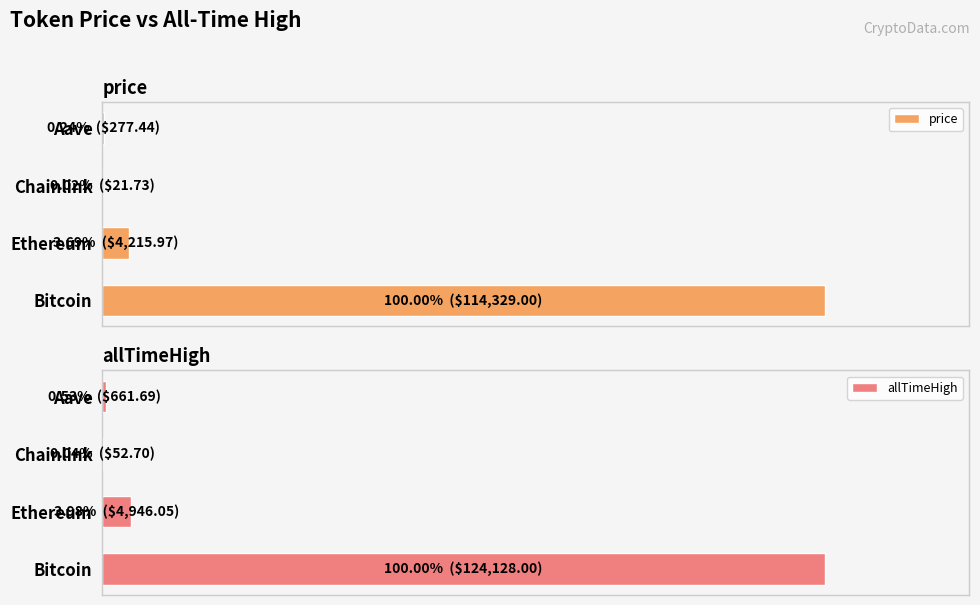

Rank the series by their average value, from highest to lowest.

allTimeHigh, price